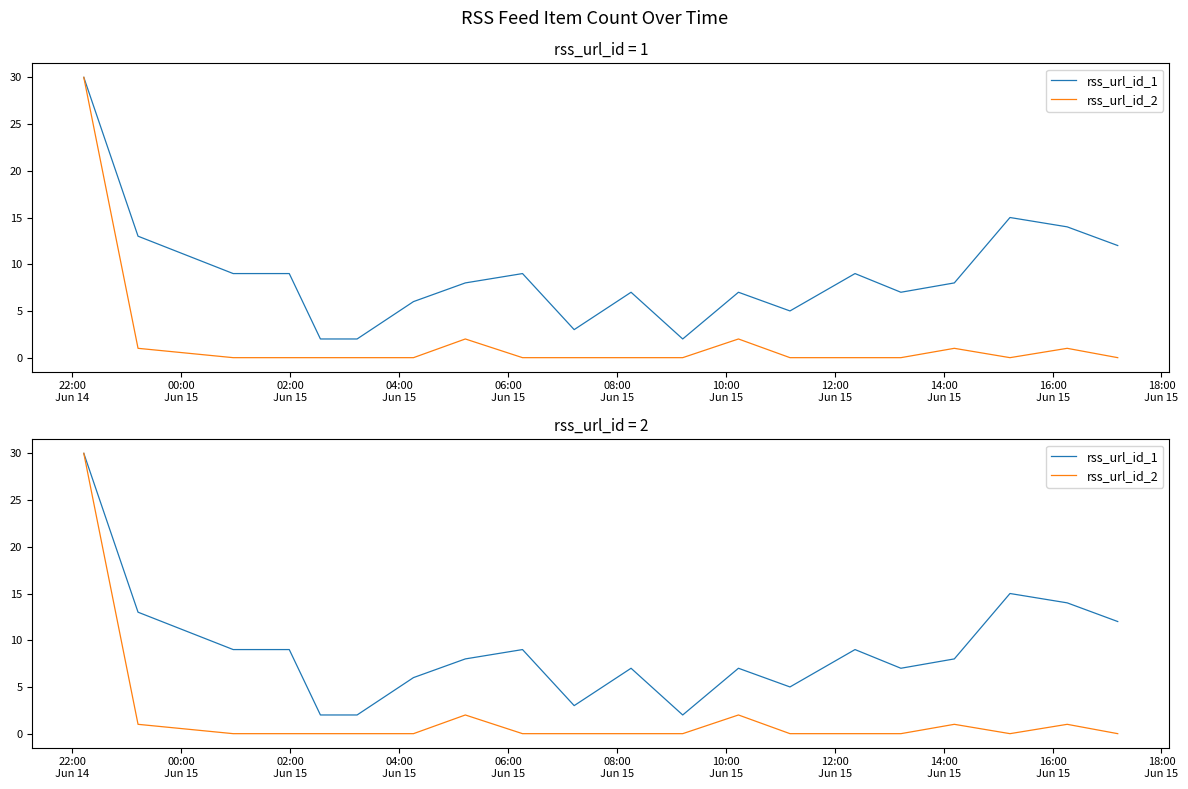

At how many categories does at least one series exceed 16?

1